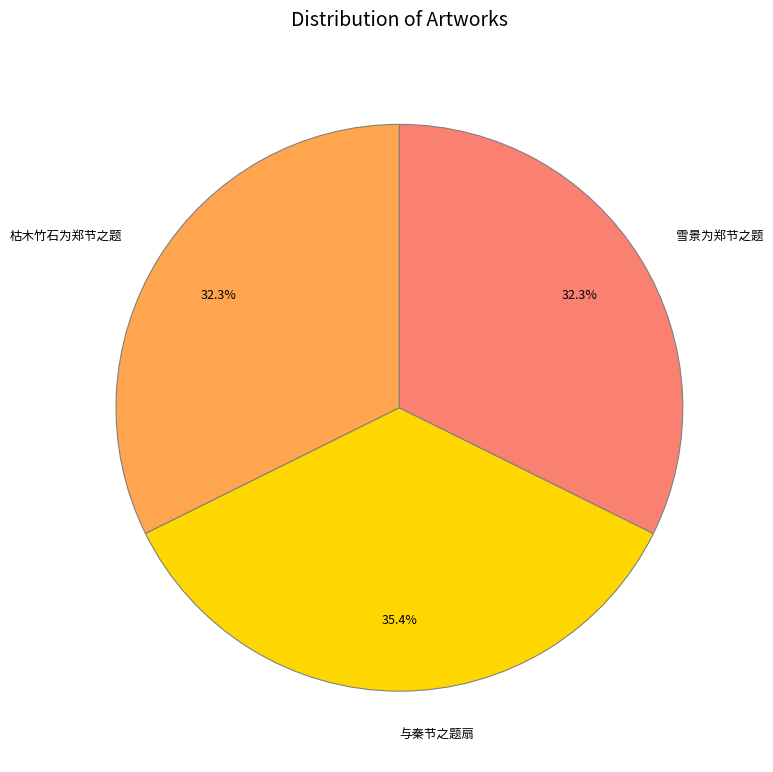

What is the largest slice in the pie chart?

与秦节之题扇